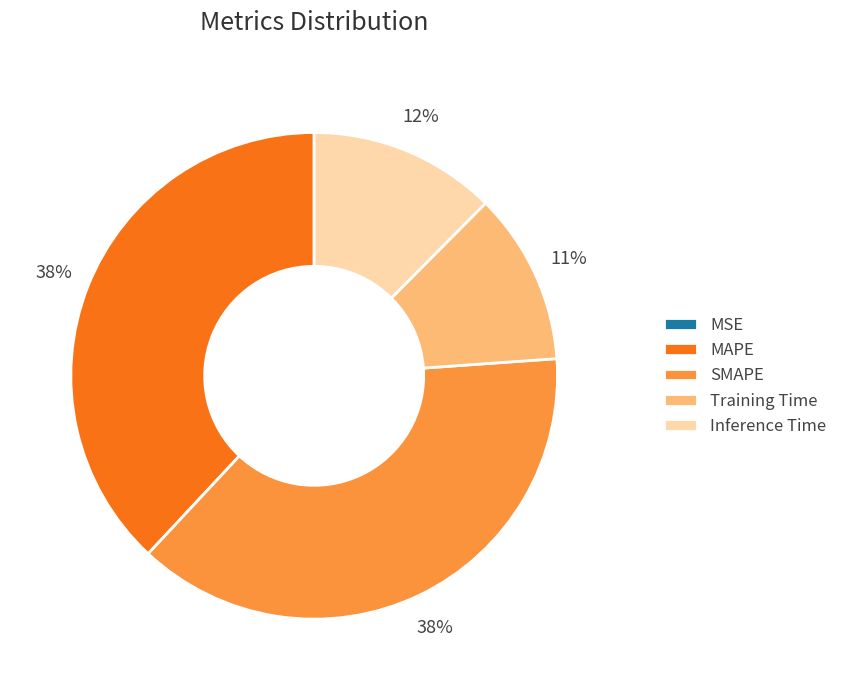

Combined, do MAPE and Inference Time account for over 50%?

Yes